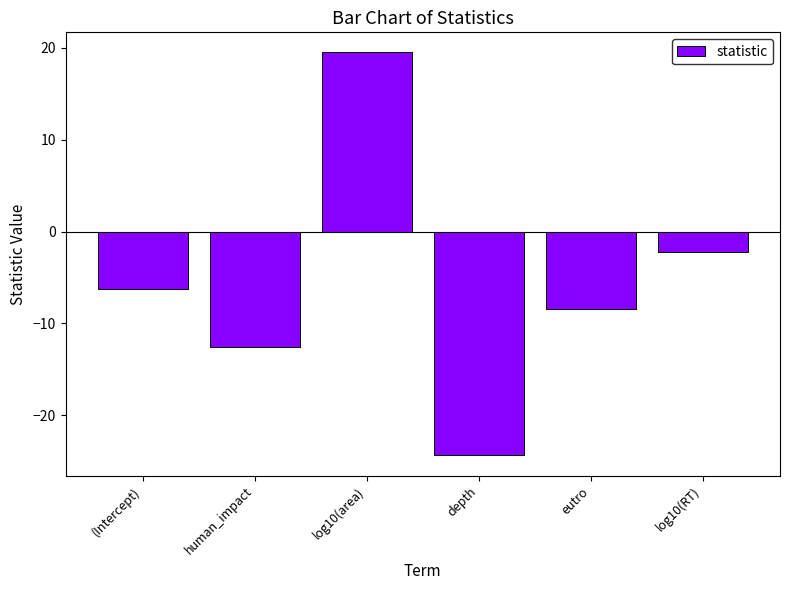

At which category does the chart reach its peak across all series?

log10(area)